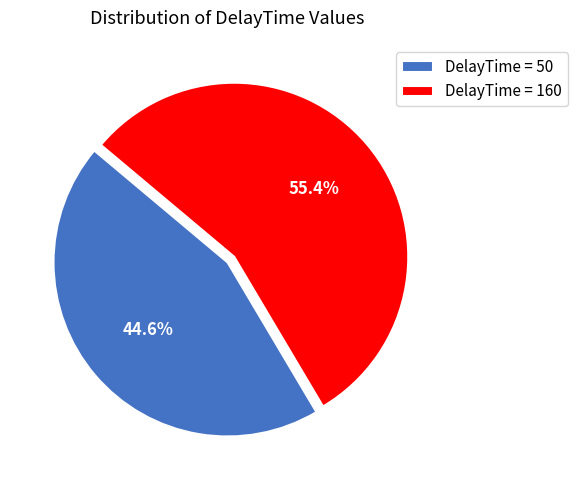

Which slice is the largest?

DelayTime = 160